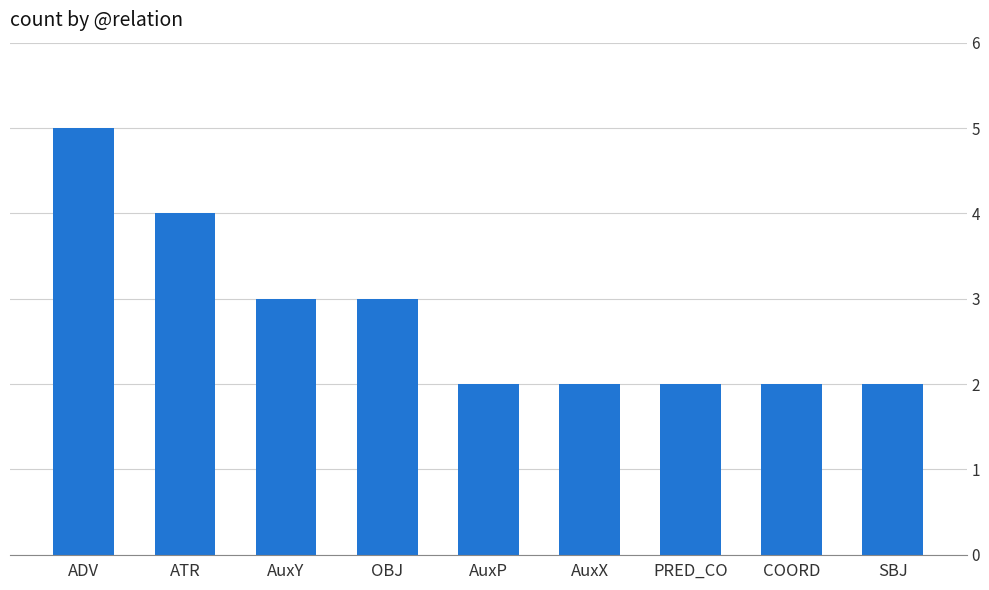

Reading left to right, list all the values displayed in this chart.

ADV=5	ATR=4	AuxY=3	OBJ=3	AuxP=2	AuxX=2	PRED_CO=2	COORD=2	SBJ=2